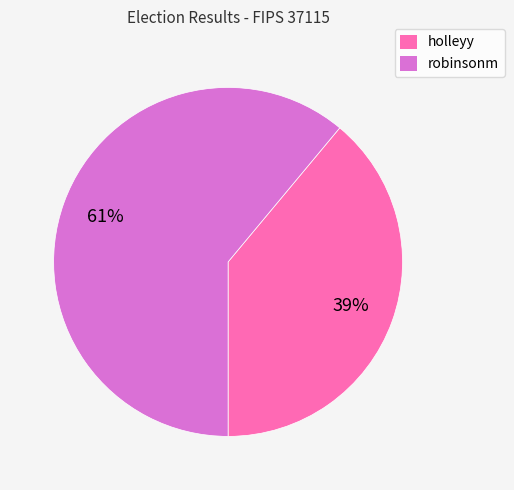

Does robinsonm represent more than half of the total?

Yes